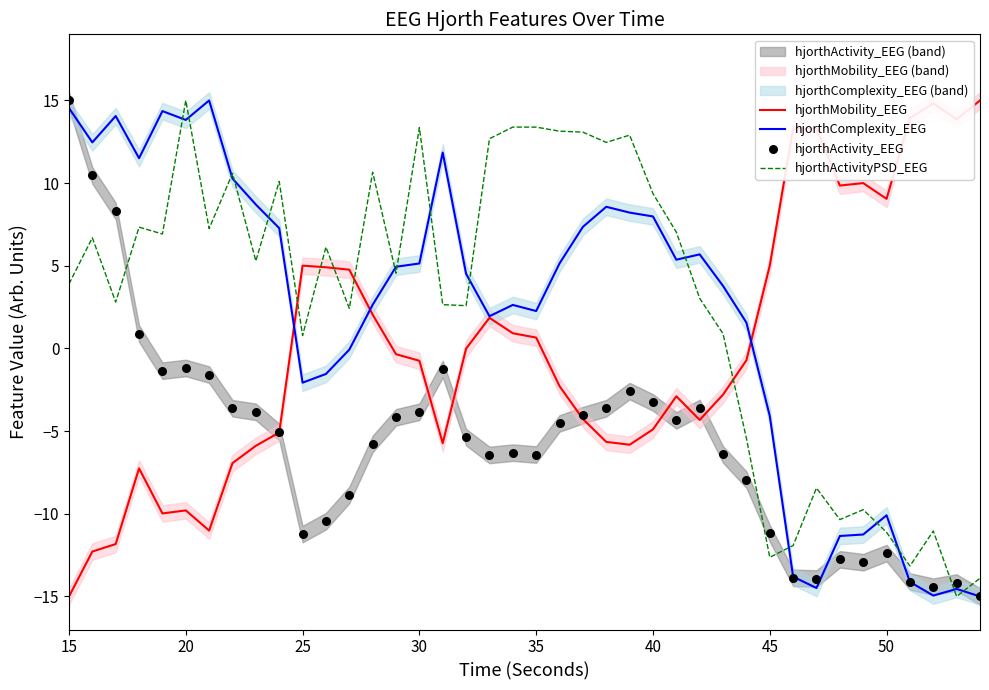

Which series reaches the minimum Y coordinate?

hjorthMobility_EEG